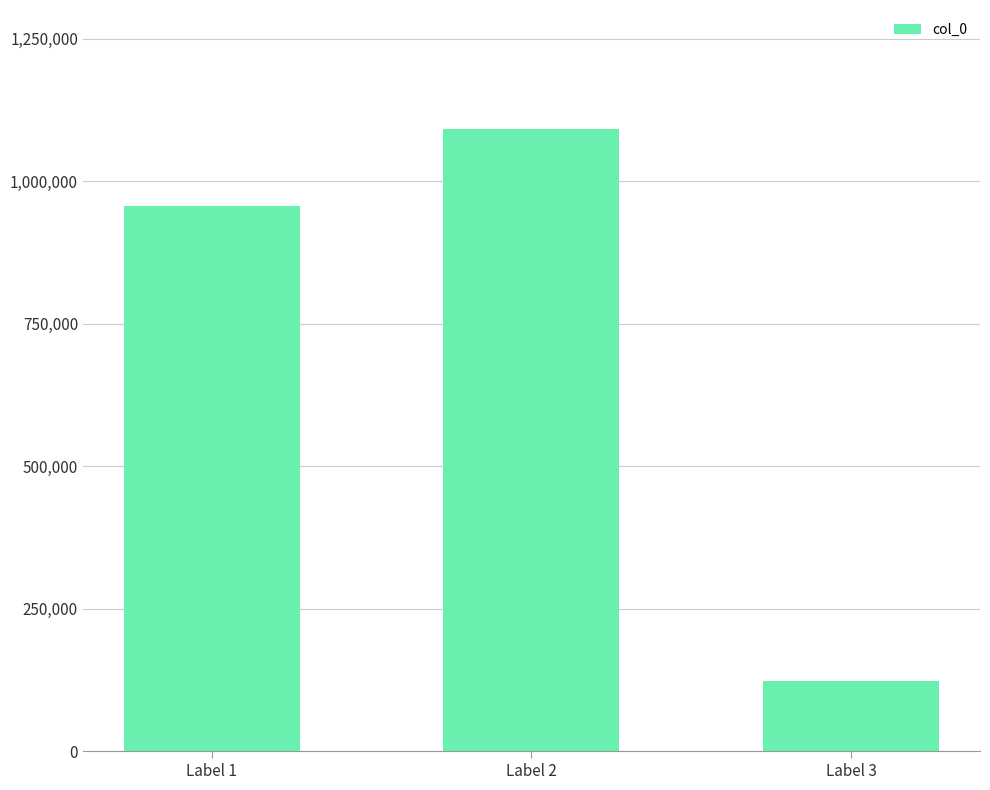

How many values are below 955592?

1